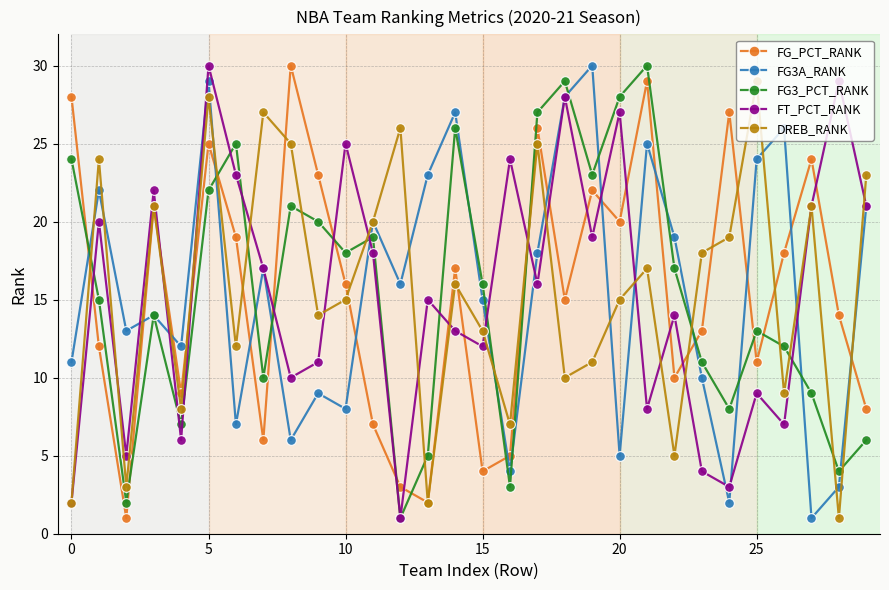

What is the average value of the FG3A_RANK series?

16